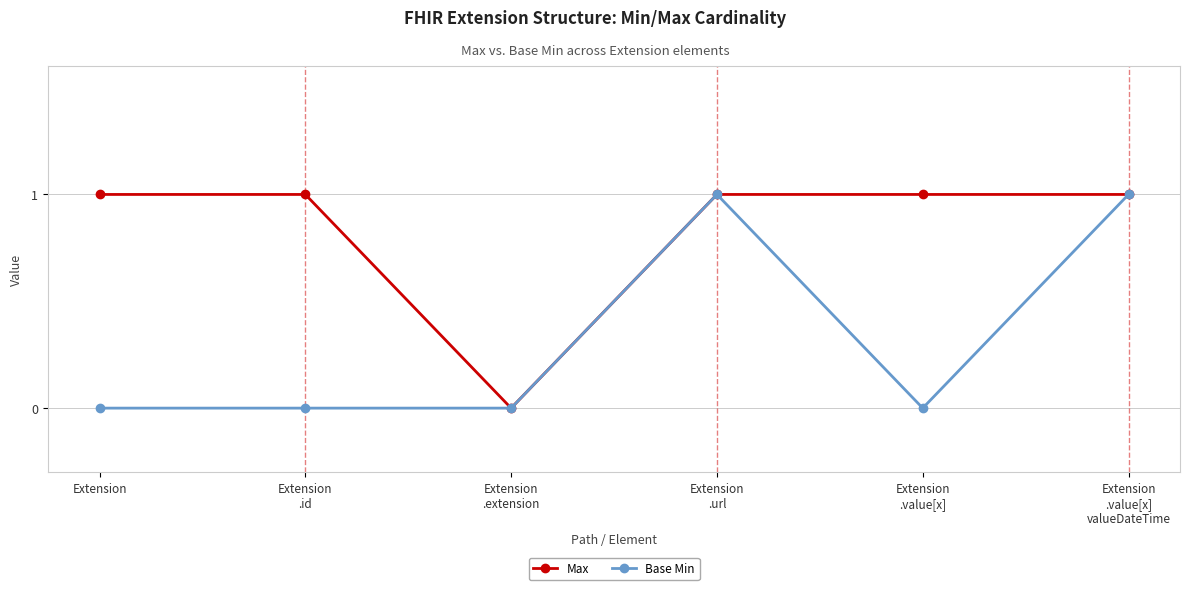

How many positive values does the Max series have?

5